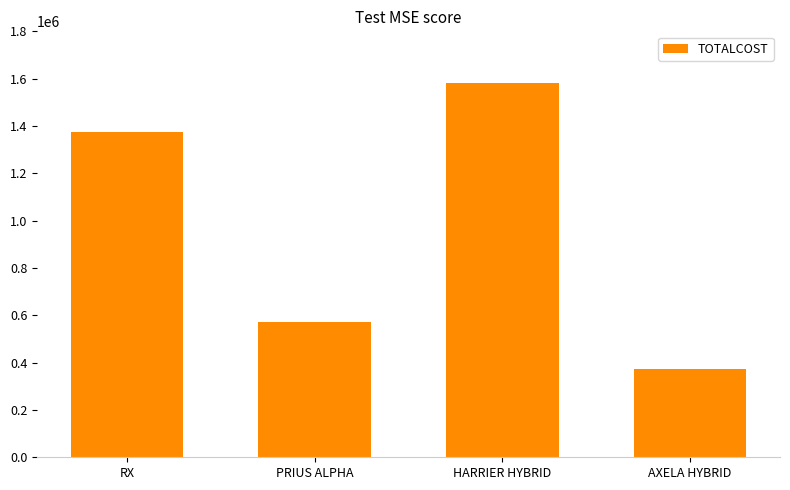

What is the label of the 4th bar from the left?

AXELA HYBRID